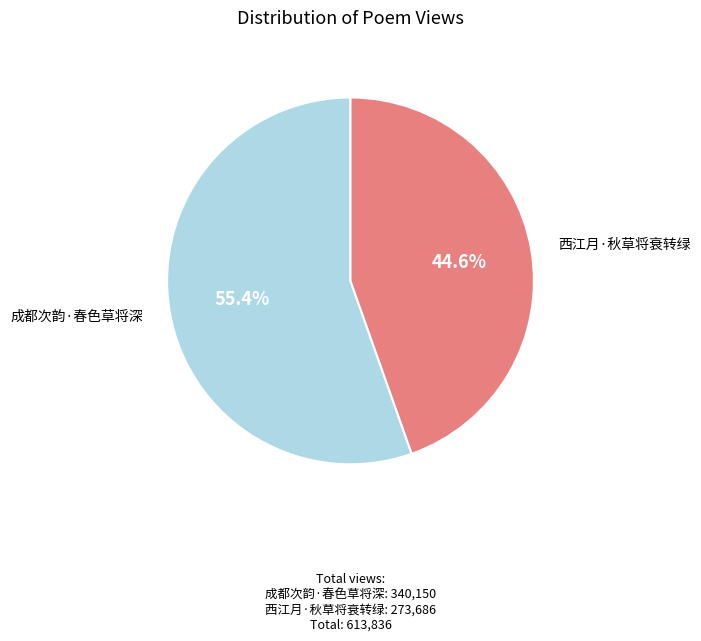

Between 西江月·秋草将衰转绿 and 成都次韵·春色草将深, which is larger?

成都次韵·春色草将深